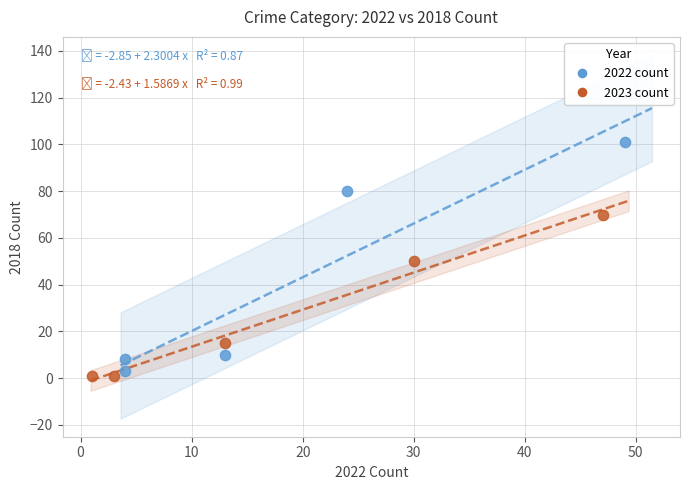

Which series contains the lowest Y value?

2023 count